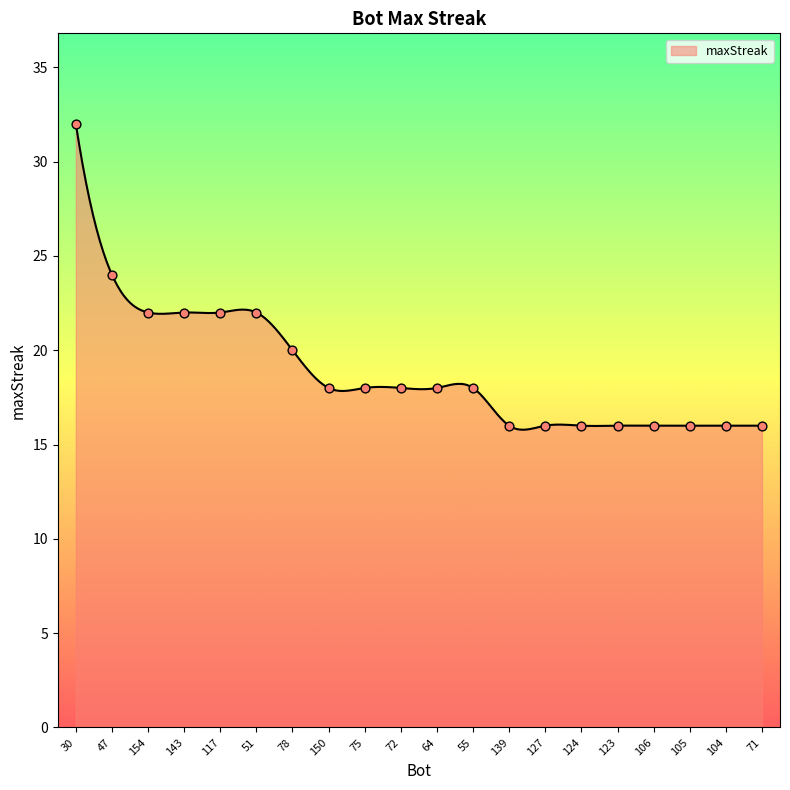

What is the minimum value shown in the chart?

15.8